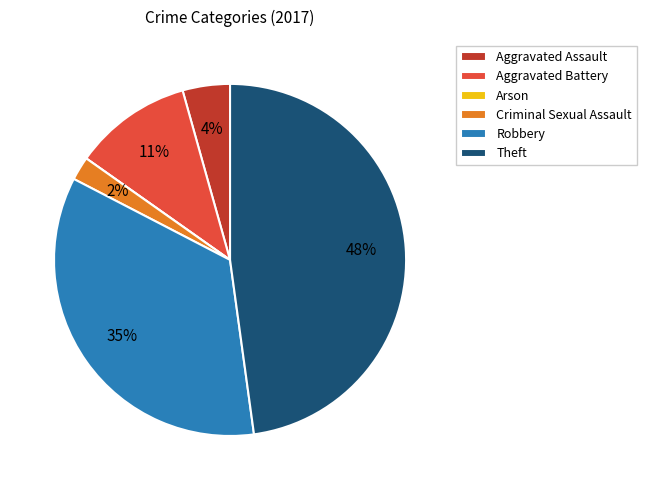

Combined, do Robbery and Aggravated Battery account for over 50%?

No